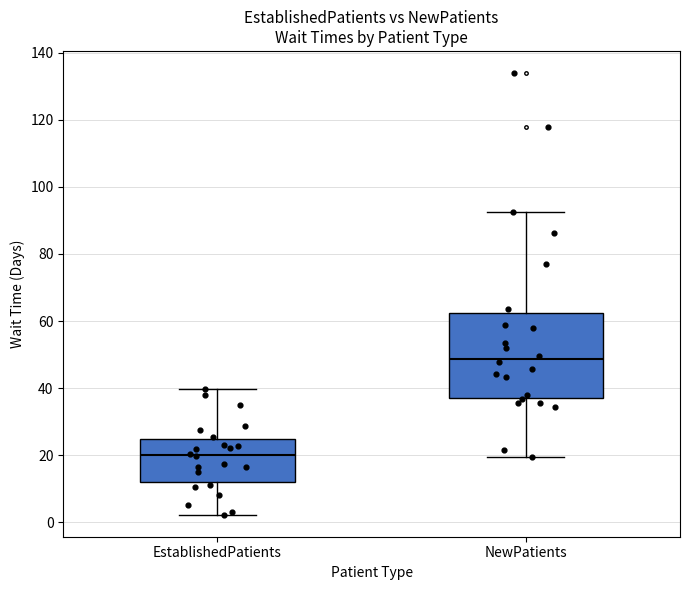

Where does the median line of the box for NewPatients sit on the y-axis? The values are not printed on the chart, so give them approximately, as read against the axis.

48